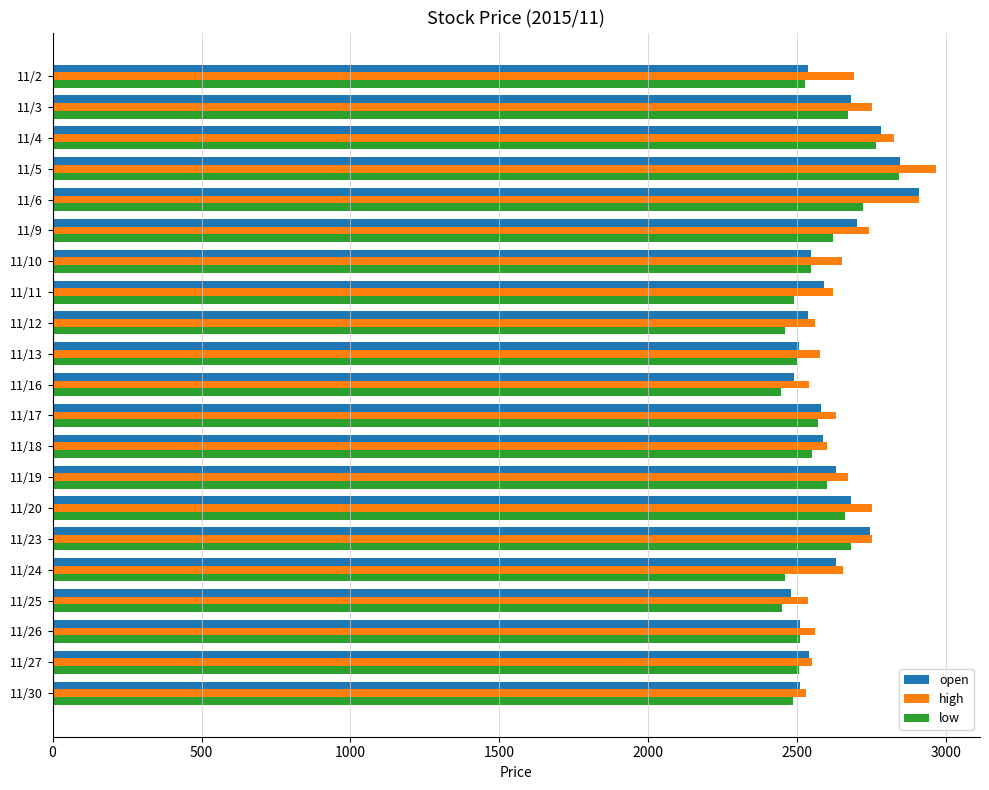

Count the number of categories in the chart.

21